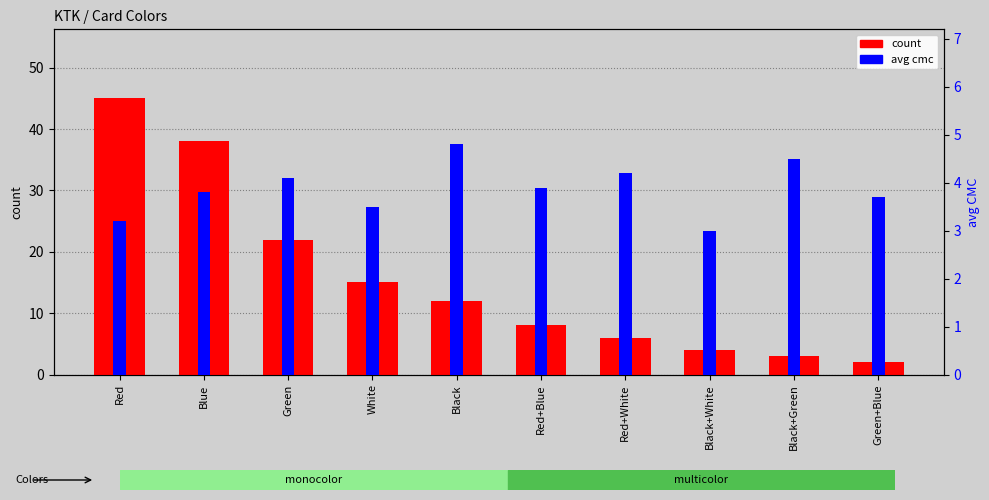

How many values in the count series exceed 12?

4